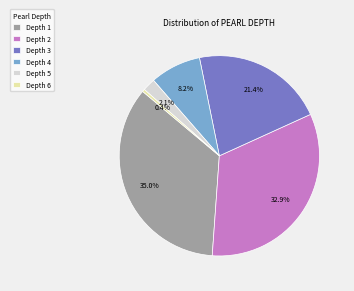

What is the ratio of the value at Depth 1 to the value at Depth 2?

1.1